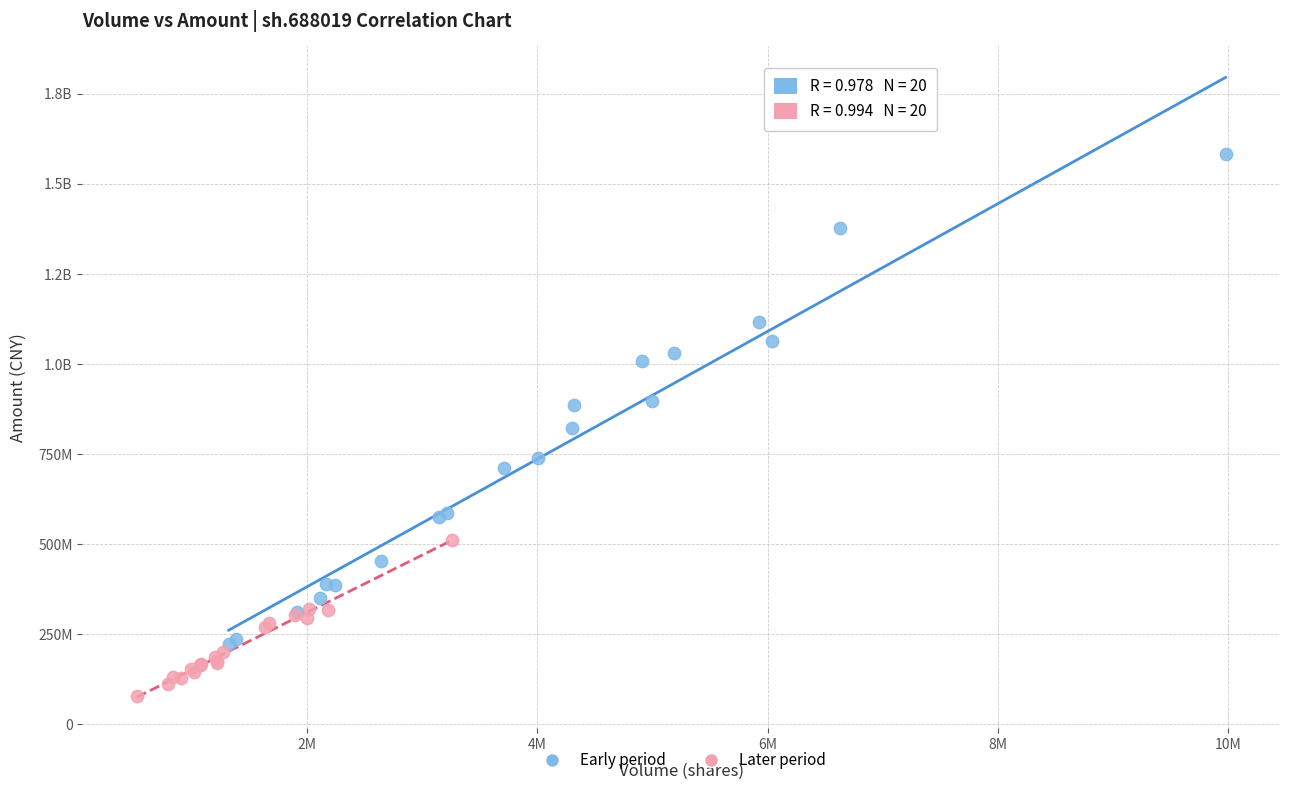

What are all the series names shown in the legend?

Early period, Later period